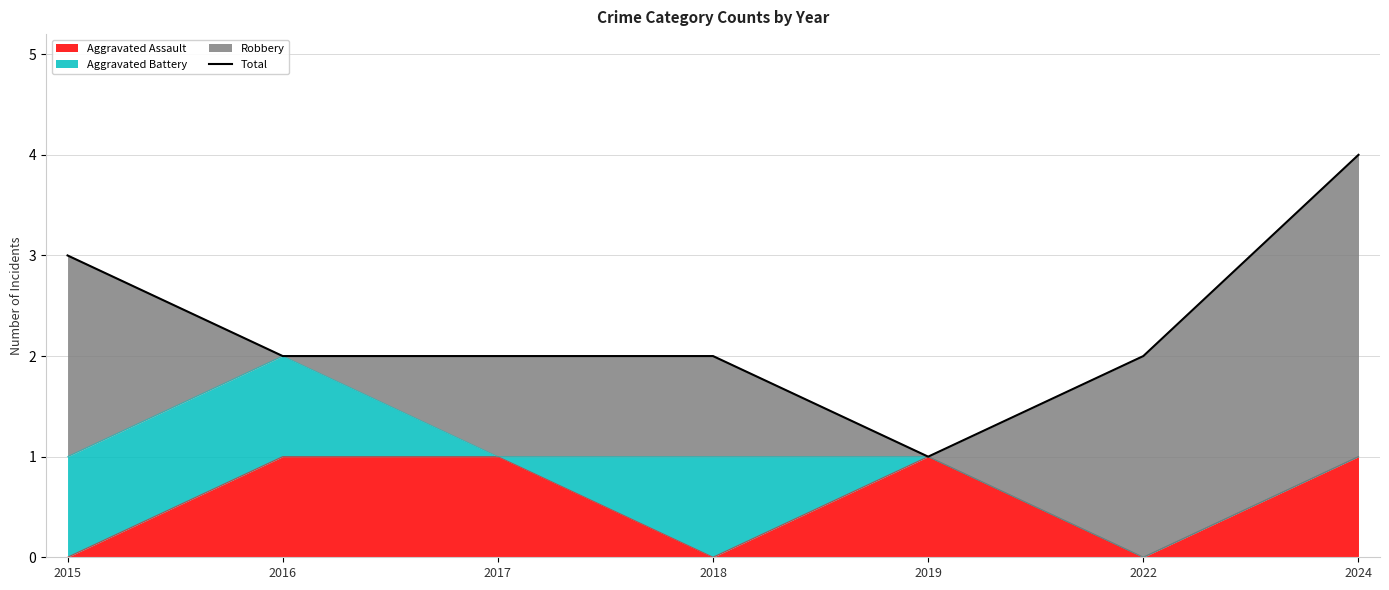

Count the values in the range 2 to 3.

5